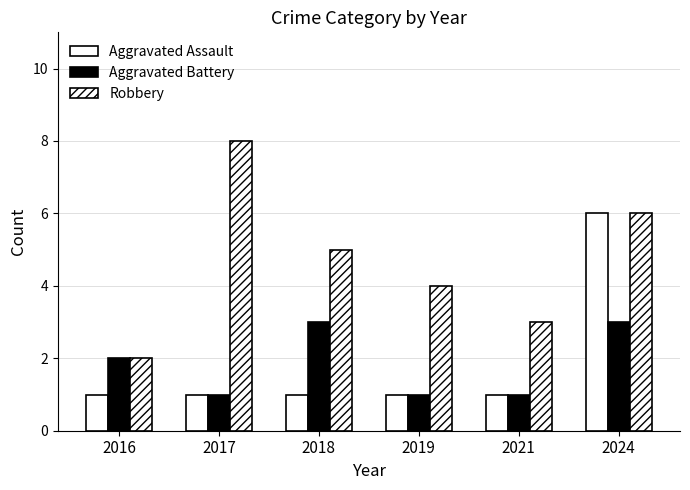

How many distinct data groups are displayed?

3